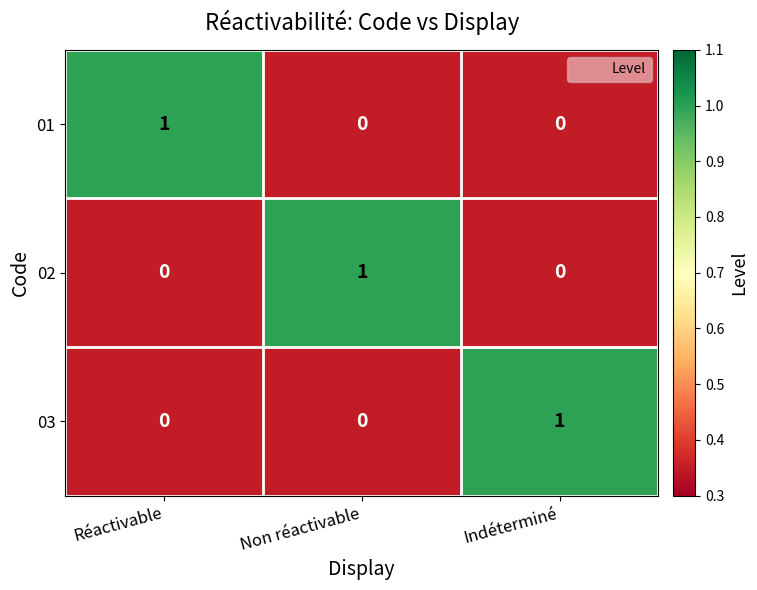

Is it true that 02 equals -1 at Réactivable?

False